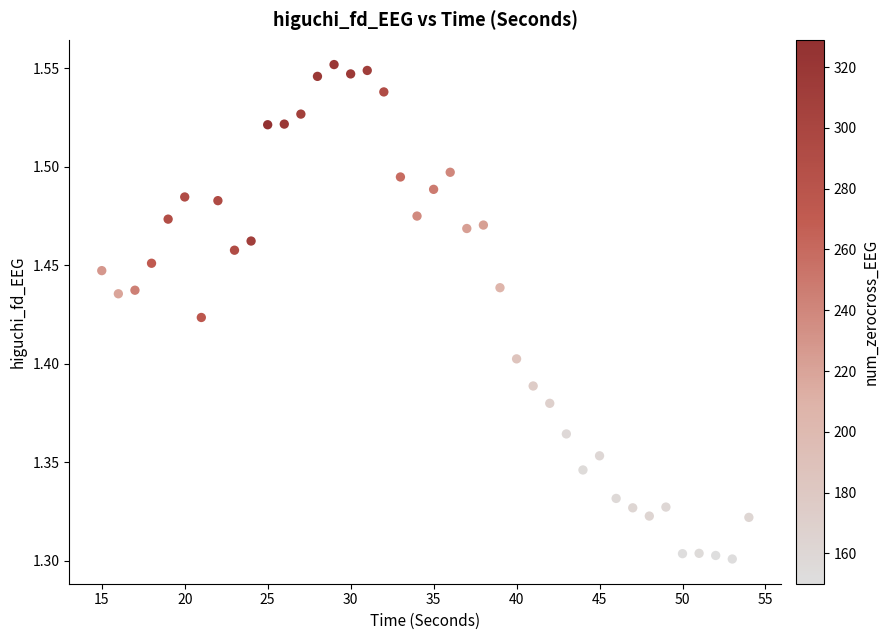

What is the range of X values (max minus min)?

39.0